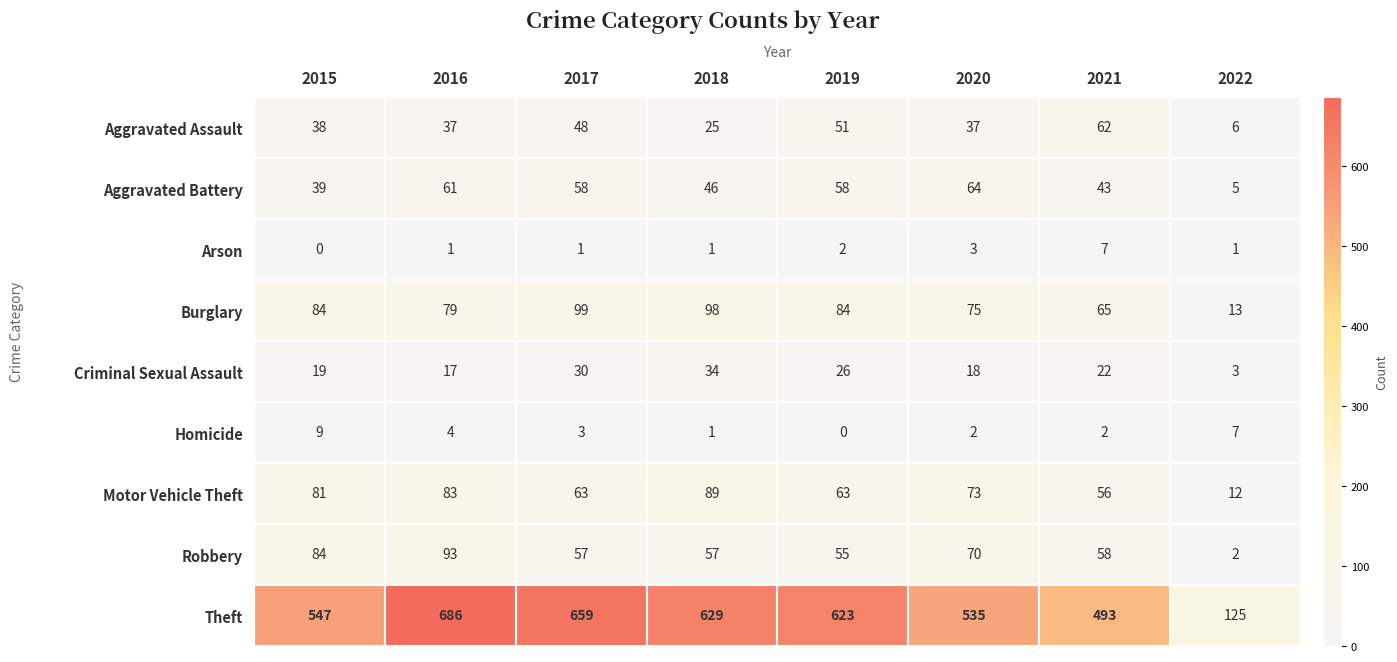

Where does the Criminal Sexual Assault series first go above 22?

2017